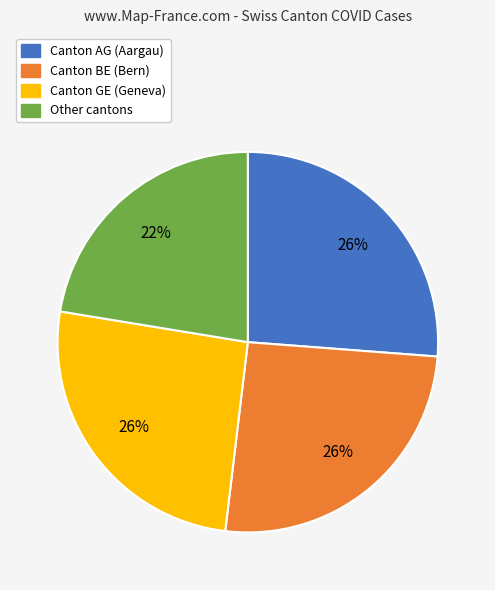

Does any single category account for the majority?

No